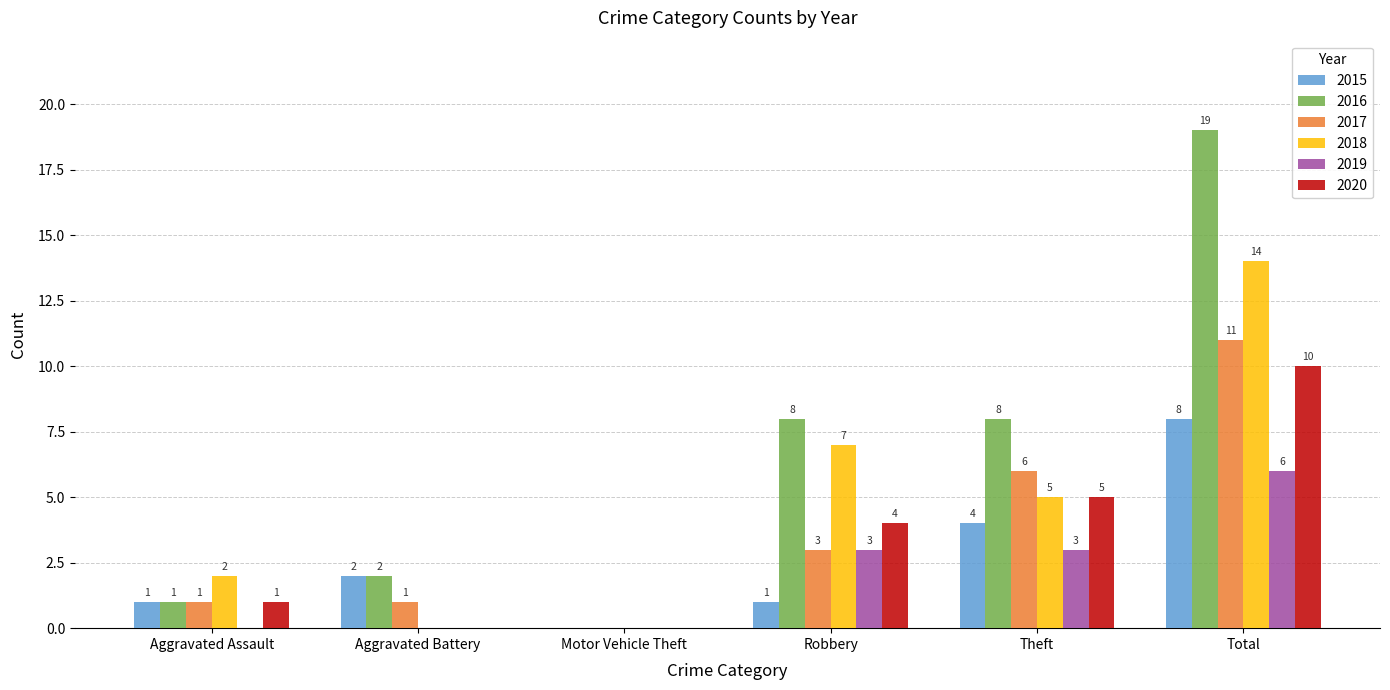

Is the value of 2019 at Motor Vehicle Theft greater than the value of 2016 at Theft?

No